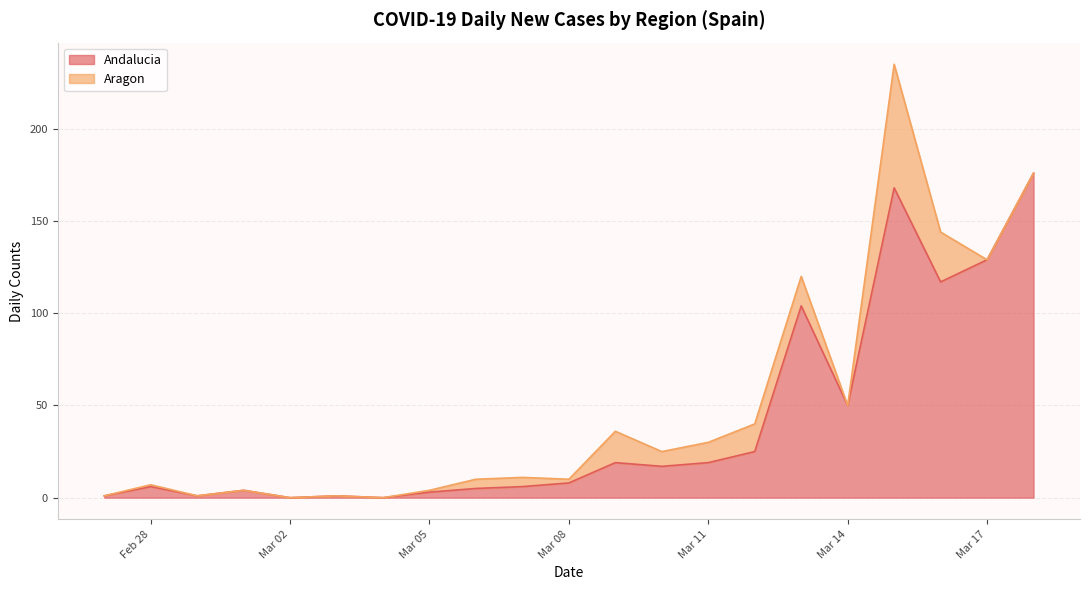

The chart shows a value of 5 at 2020-03-06. True or false?

True